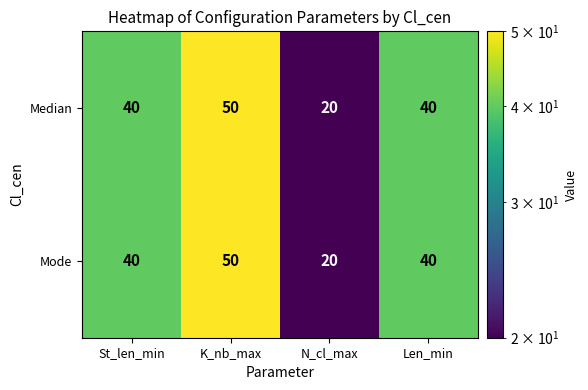

What is the difference between the maximum and minimum values in the Mode series?

30